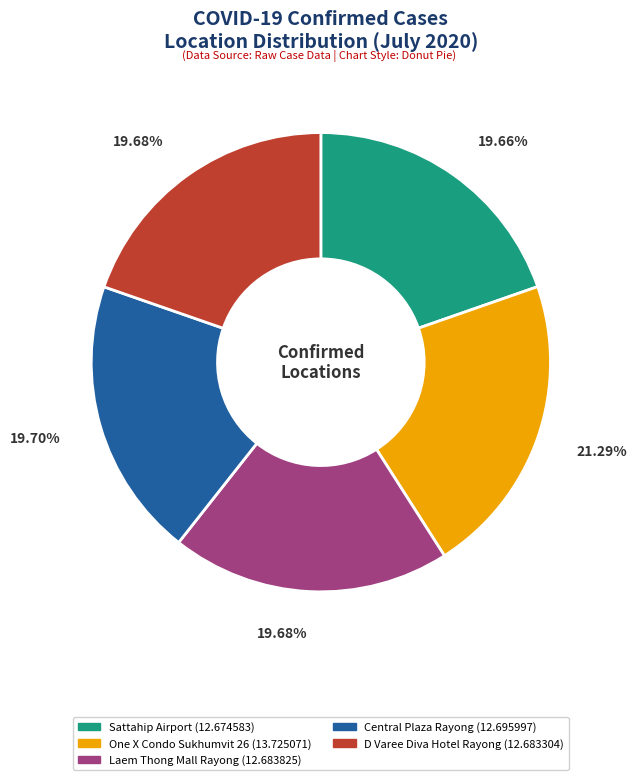

Is there any slice that represents more than half of the pie?

No